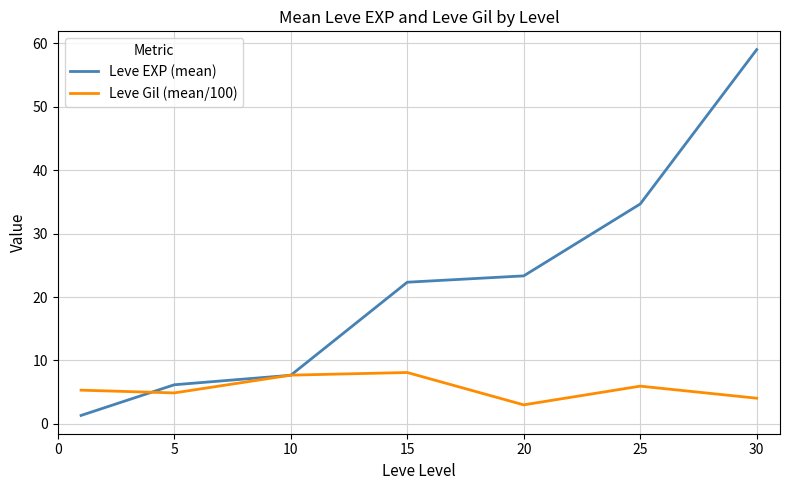

What is the minimum value shown in the chart?

1.3